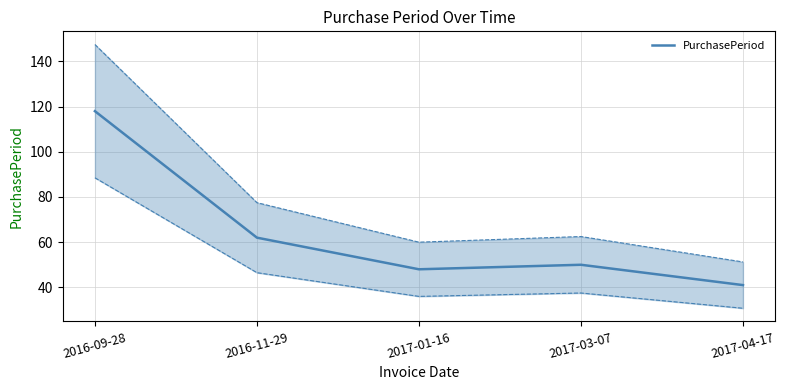

Which category has the lowest value across all series?

2017-04-17